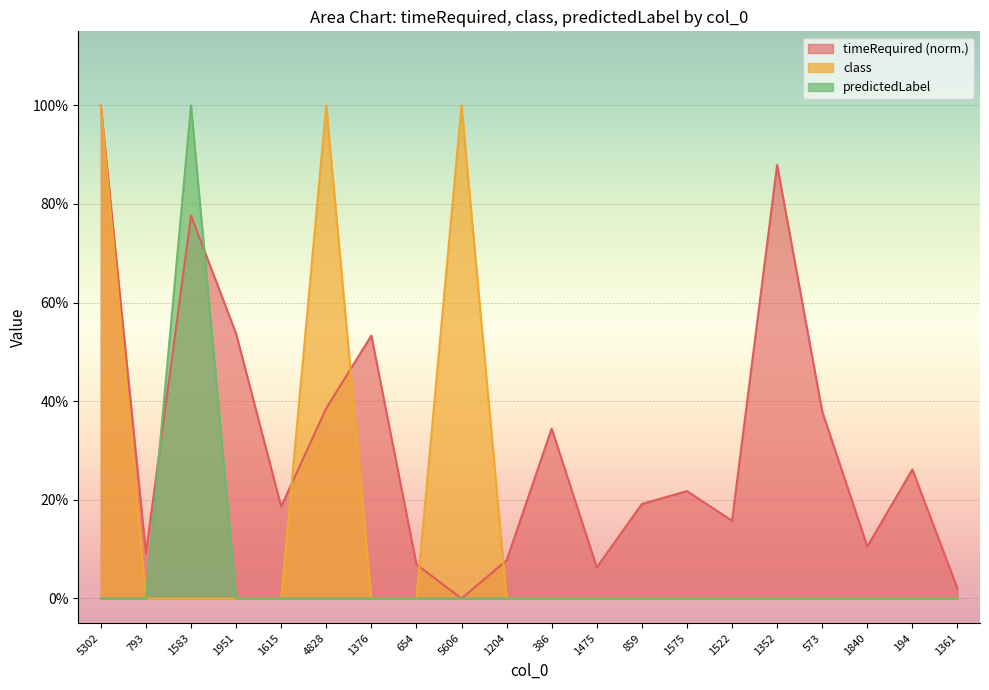

Which series changed the most between 5606 and 386?

class